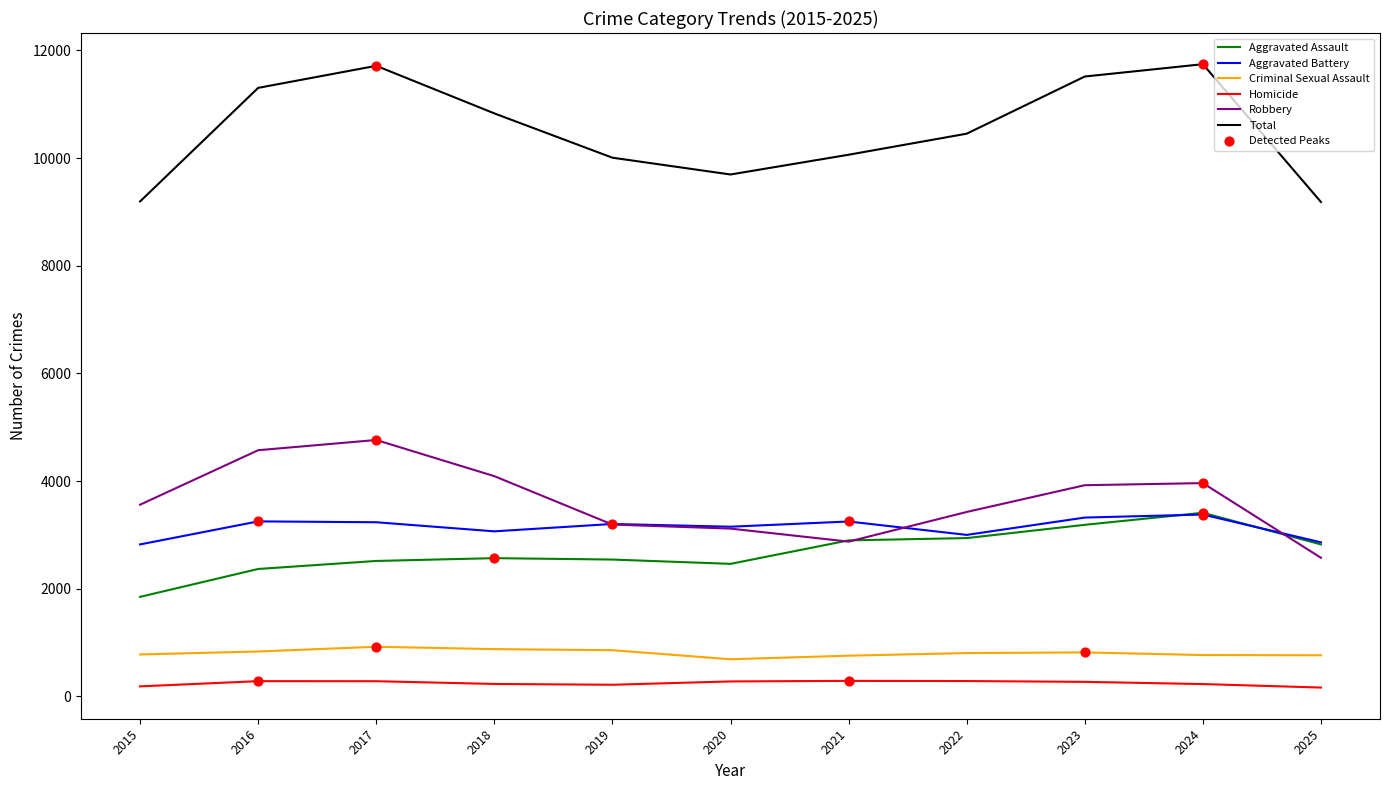

What is the total value across all series at 2016?

22606